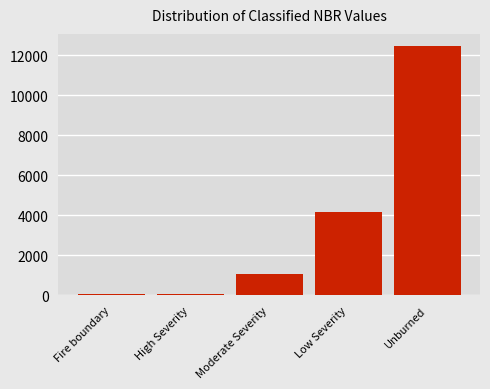

True or false: the data shows 1614 at Moderate Severity.

False